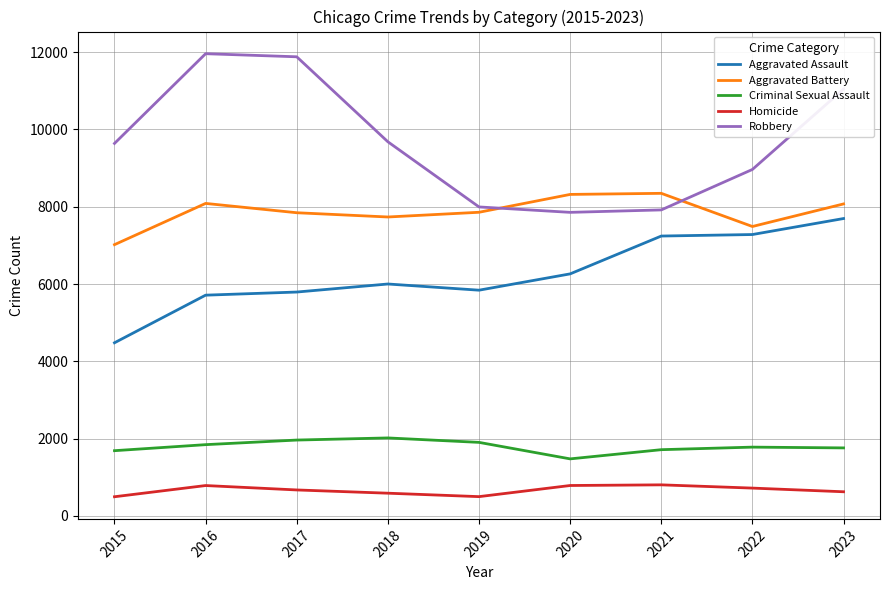

At which label does Criminal Sexual Assault first exceed 1780?

2016